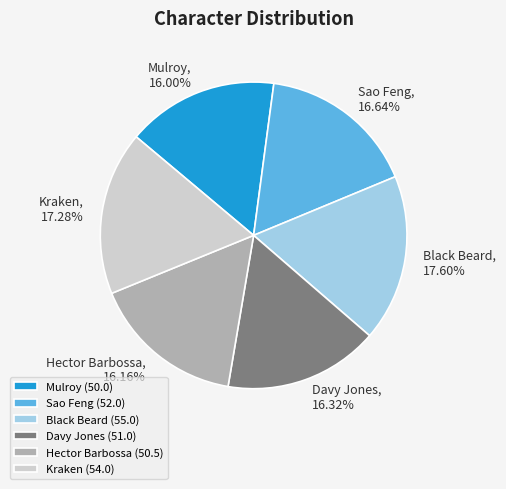

To the nearest percent, what is the combined percentage of Davy Jones and Sao Feng?

33%